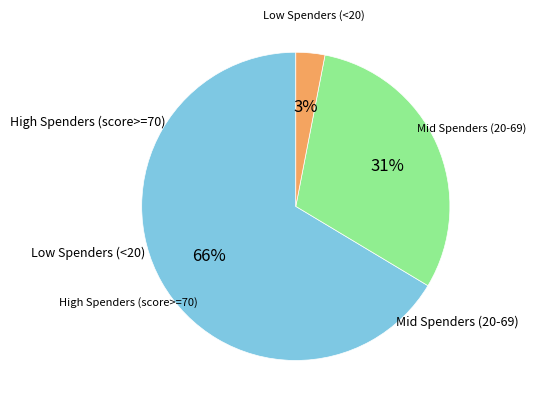

Is there a majority slice in this chart?

Yes